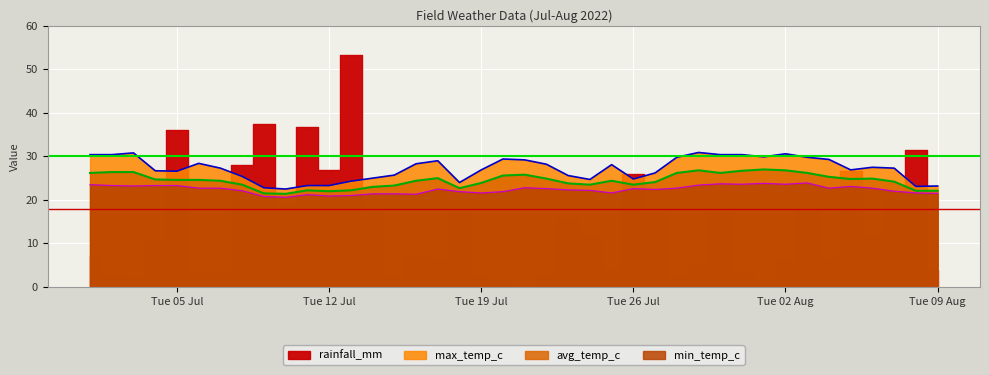

True or false: max_temp_c and min_temp_c intersect in this chart.

False